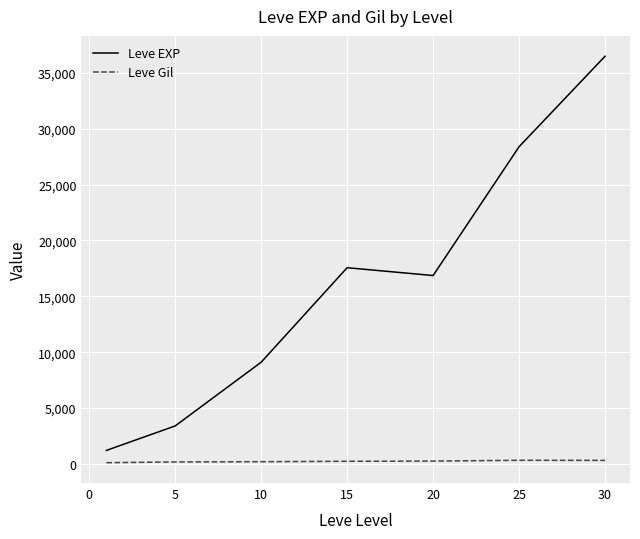

Which series has the largest total across all categories?

Leve EXP